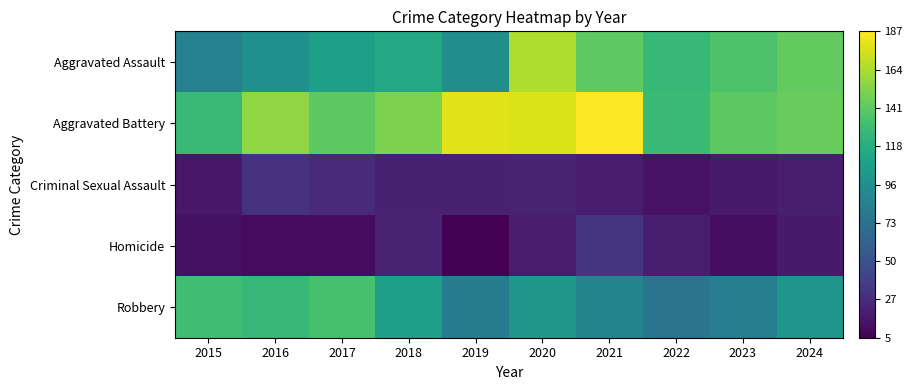

Between 2020 and 2022, which series saw the biggest shift?

Aggravated Battery